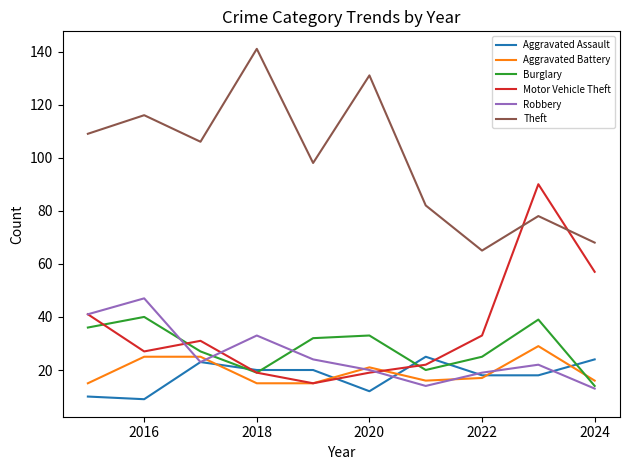

What is the greatest value displayed?

141